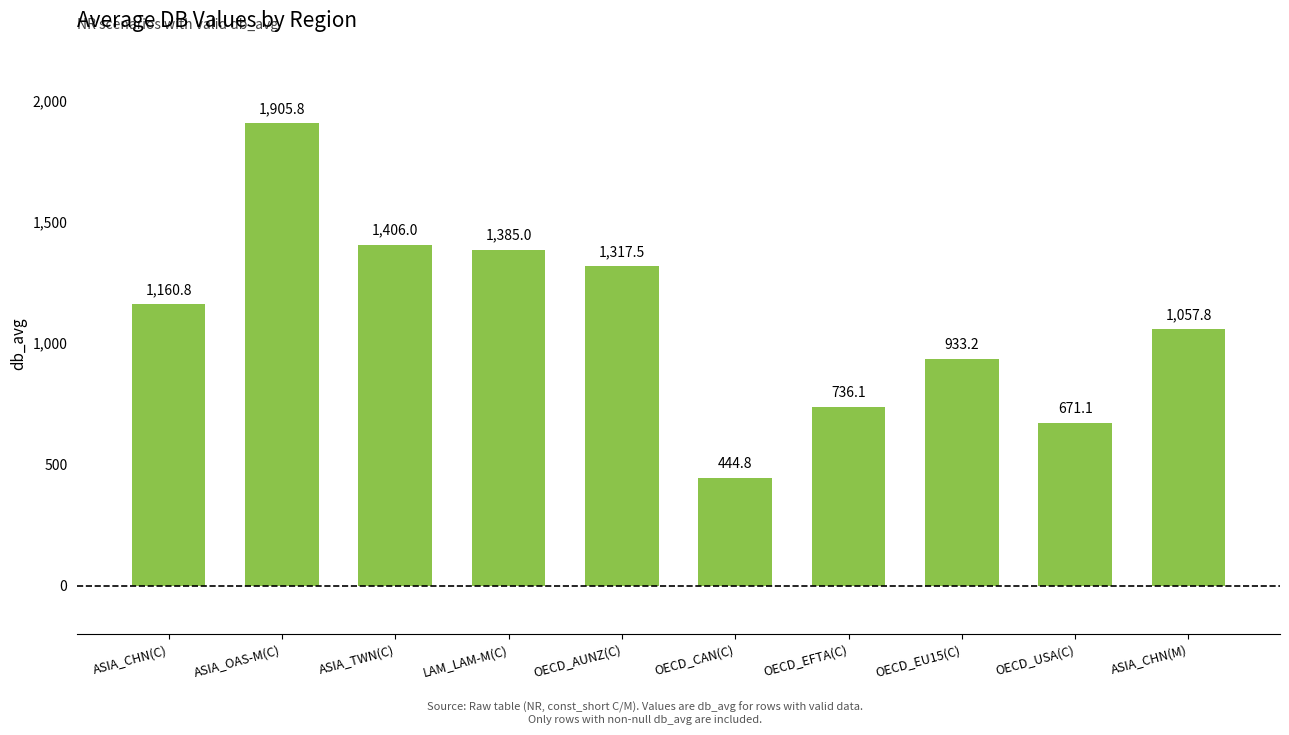

Reading left to right, transcribe all the data shown in this chart.

1160.8	1905.8	1406.0	1385.0	1317.5	444.8	736.1	933.2	671.1	1057.8